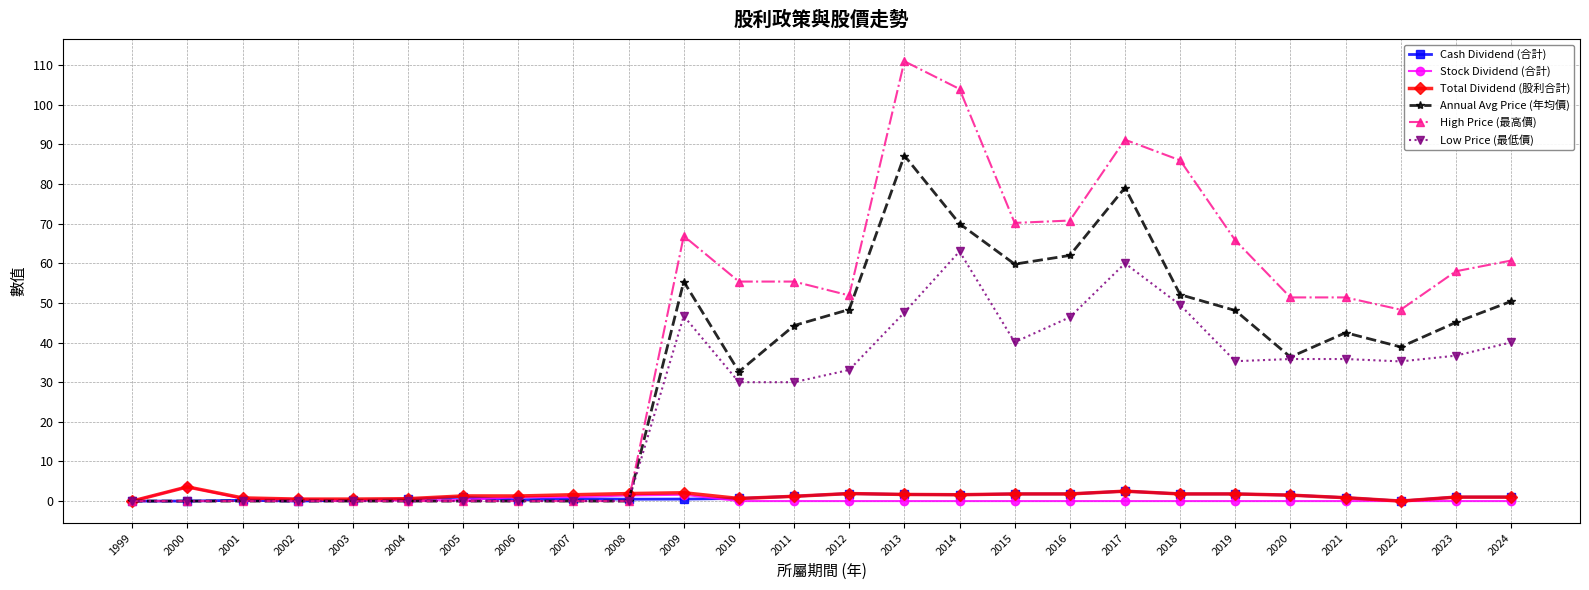

What is the sum of the Total Dividend (股利合計) values at 2004 and 2011?

1.8